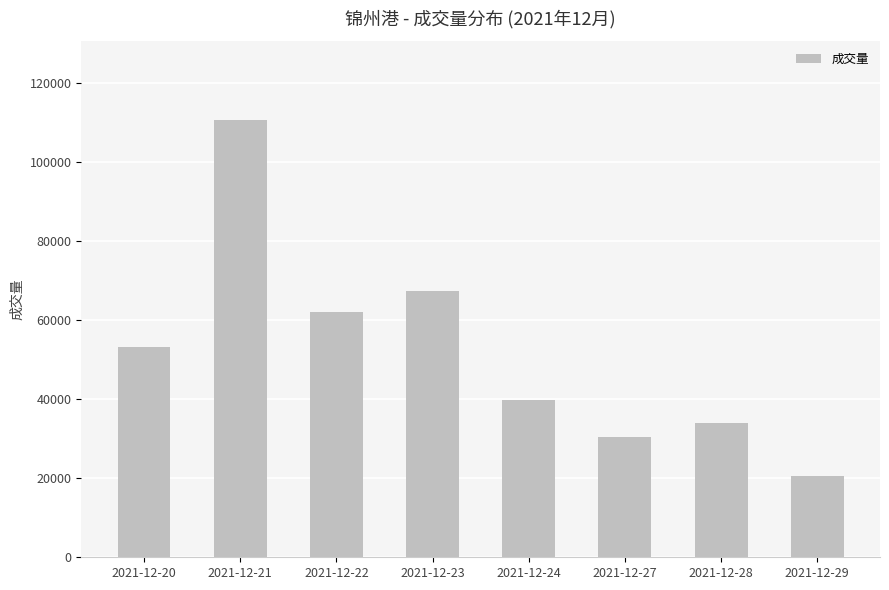

At which category does the chart reach its minimum across all series?

2021-12-29